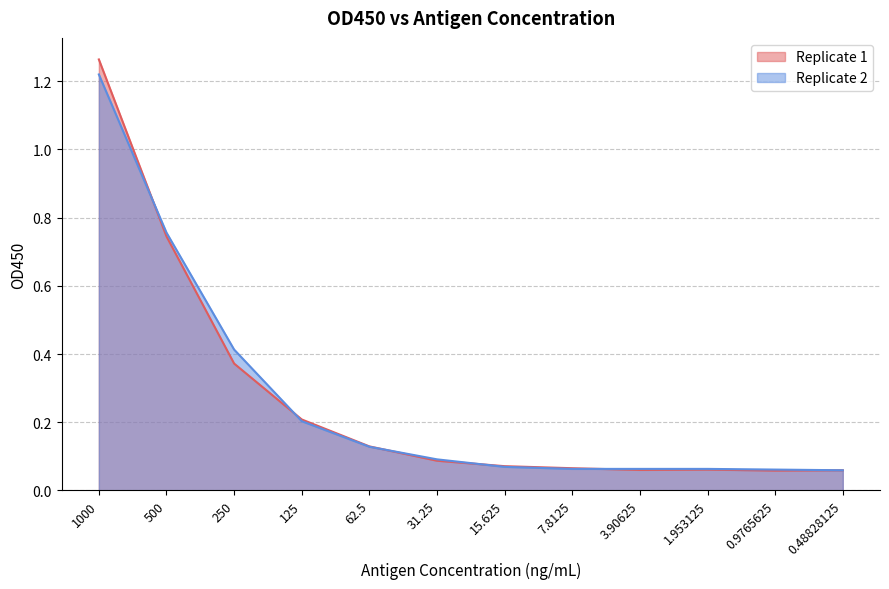

What is the value of the Replicate 2 point at the 3rd from the left?

0.4